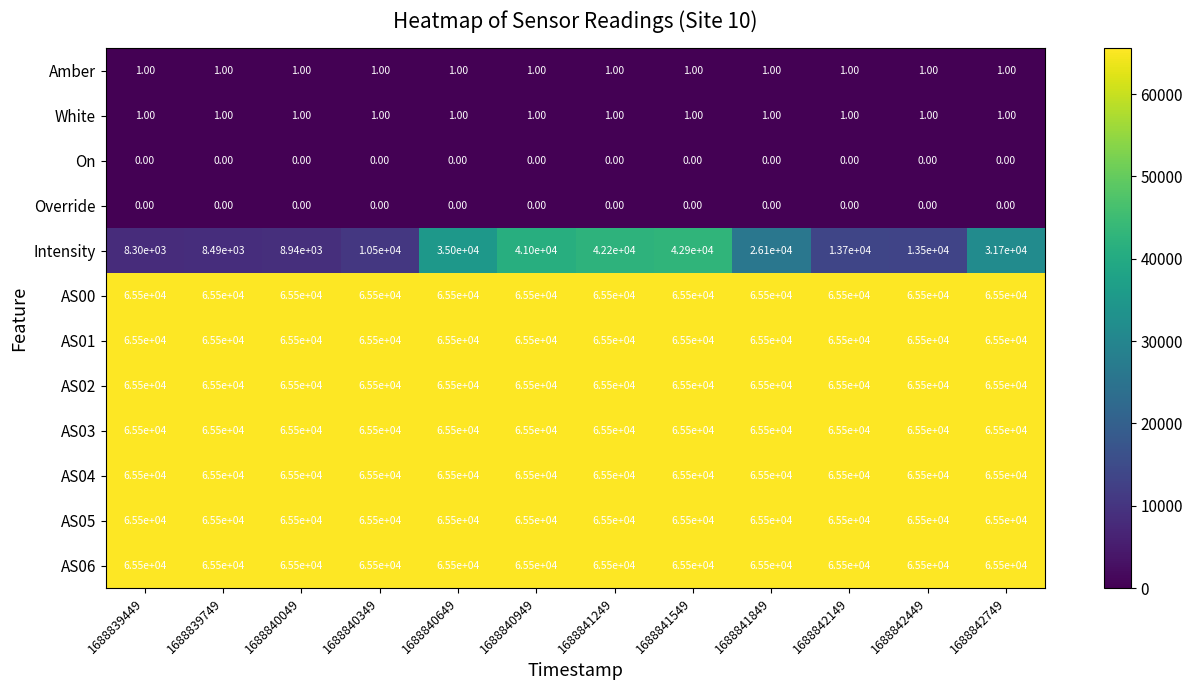

What is the total value across all series at 1688842149?

472202